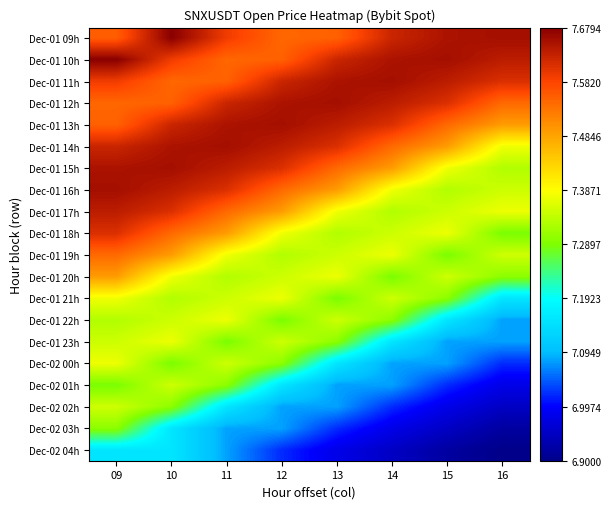

What is the difference between the highest and lowest values at 10?

0.5